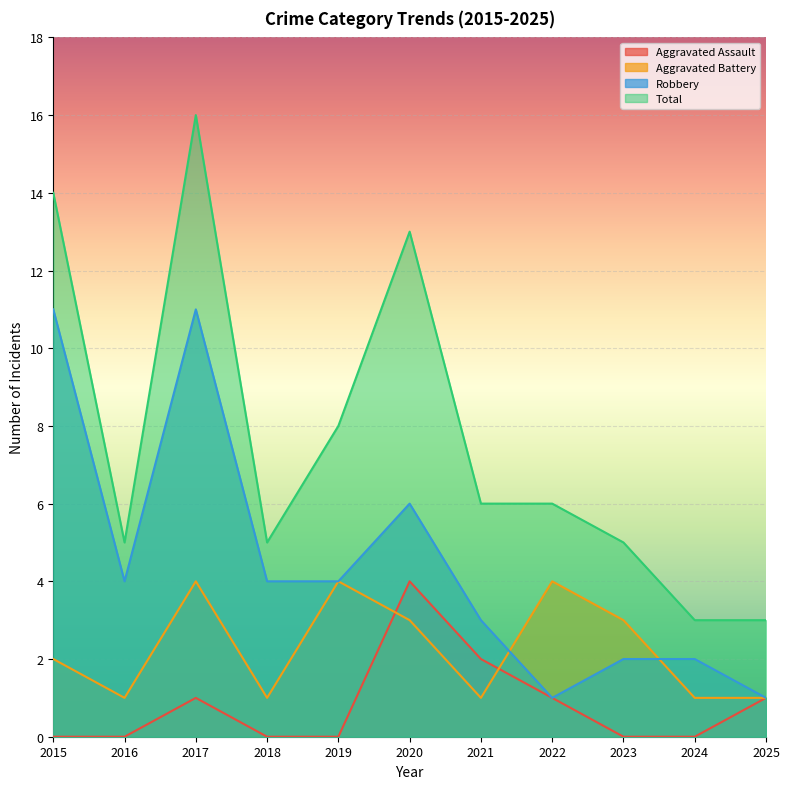

The Total series shows 3 at 2024. True or false?

True